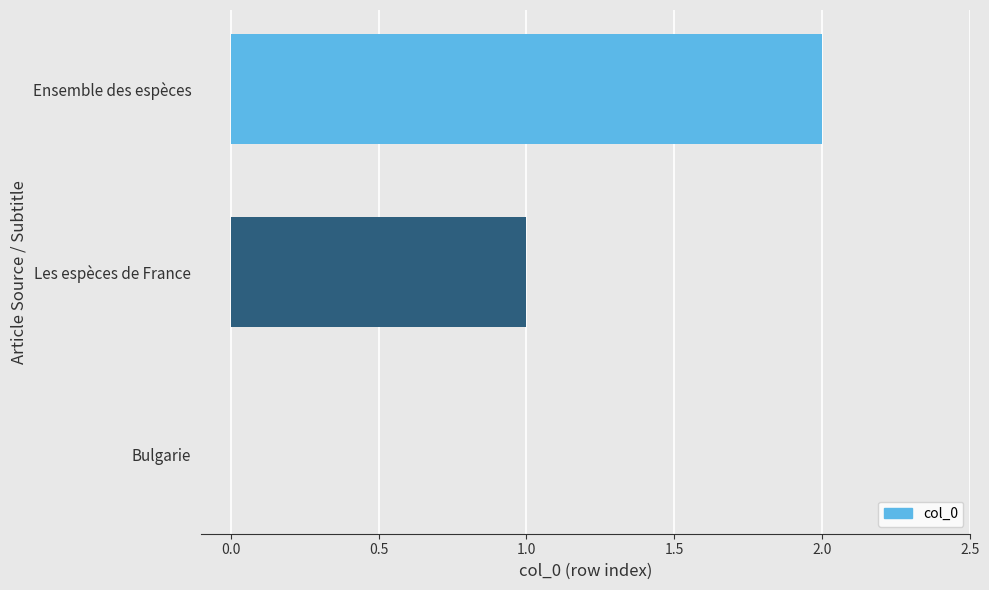

The value at Les espèces de France is 1. True or false?

True